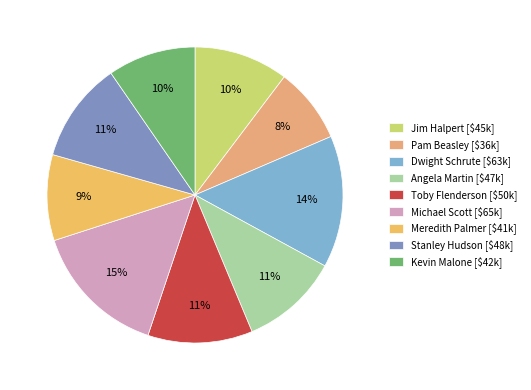

Which category has the biggest portion of the pie?

Michael Scott